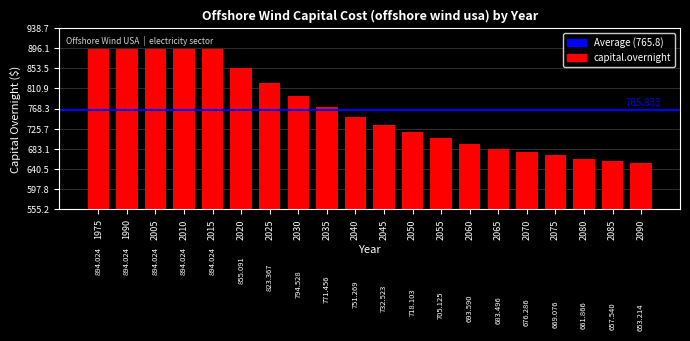

What is the difference between the second highest and minimum values?

240.8